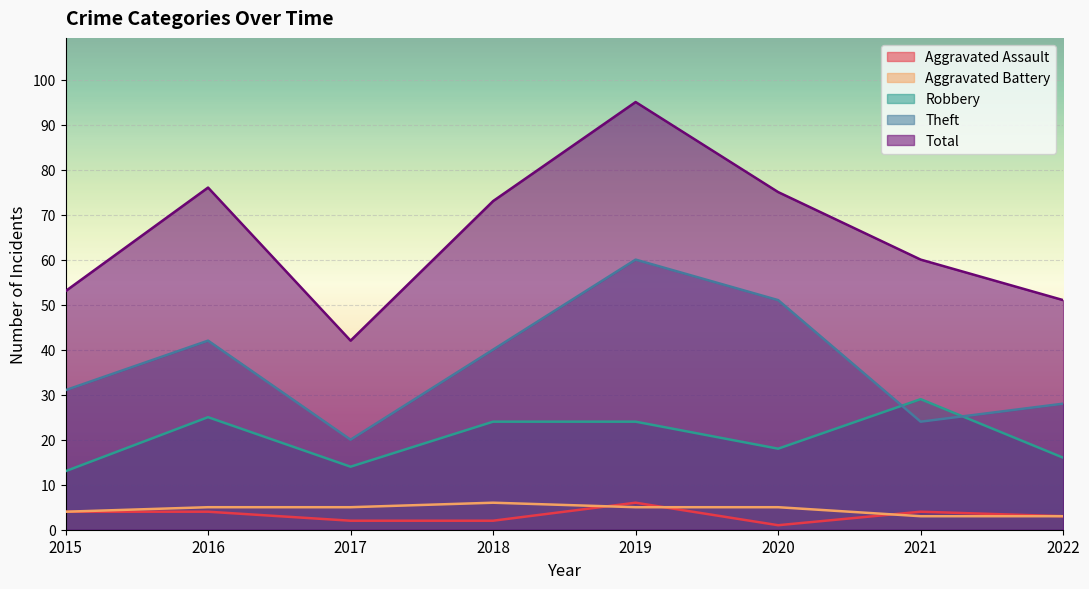

The Aggravated Assault series shows 3 at 2022. True or false?

True